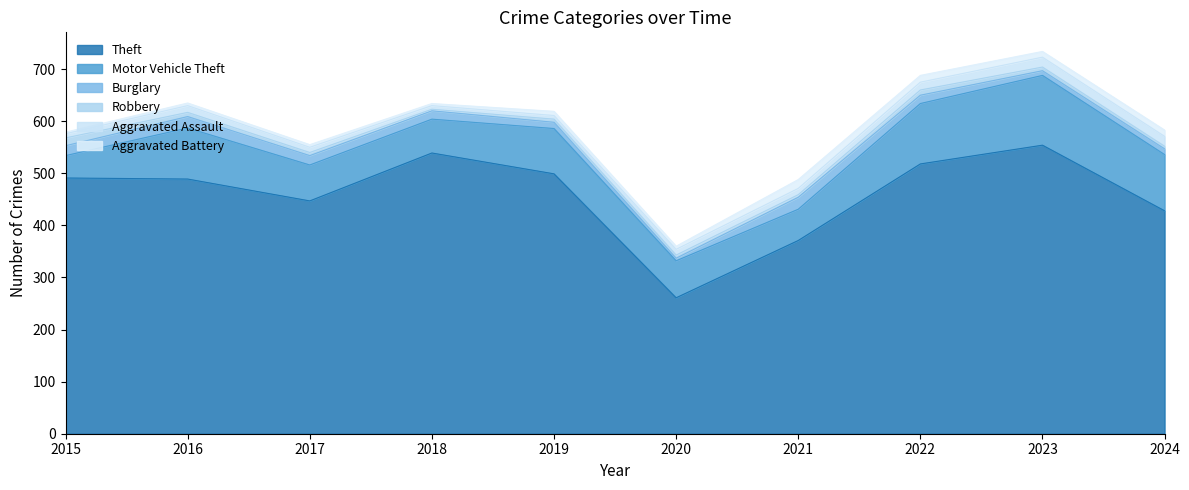

How many interior local valleys does the Aggravated Battery series have?

3